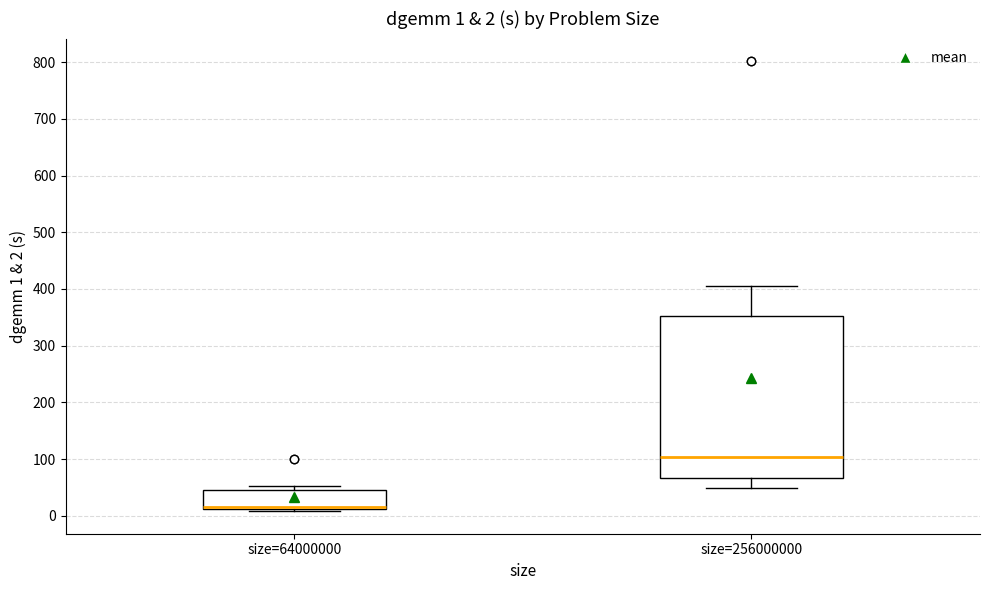

Which box is the tallest, from its lower edge to its upper edge?

size=256000000